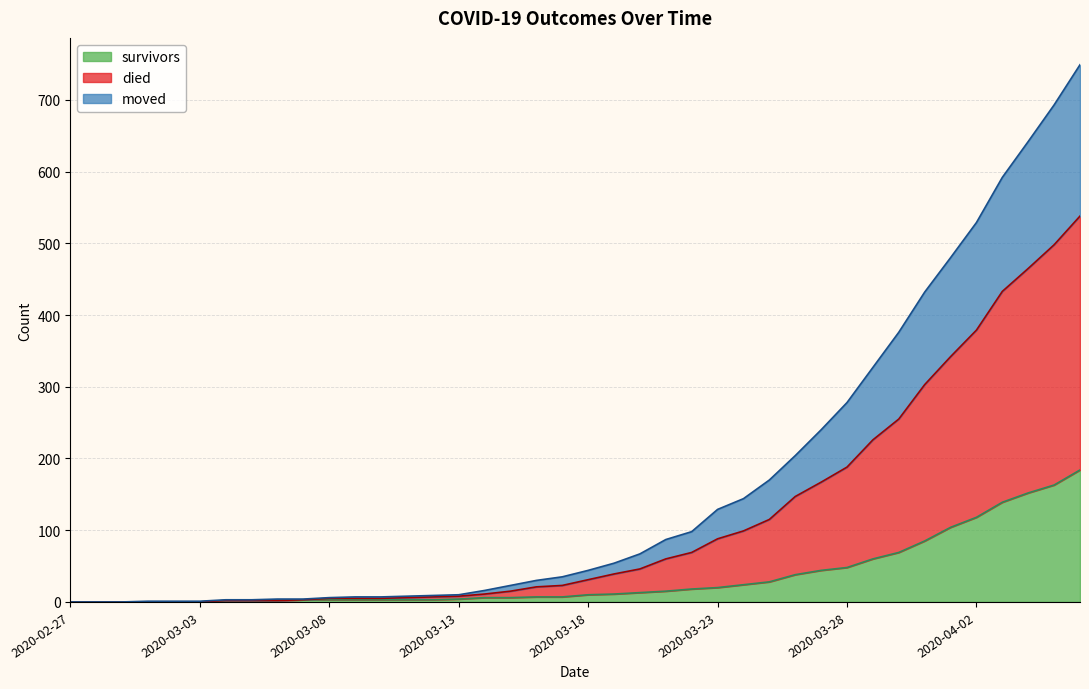

True or false: survivors and moved cross at least once.

False